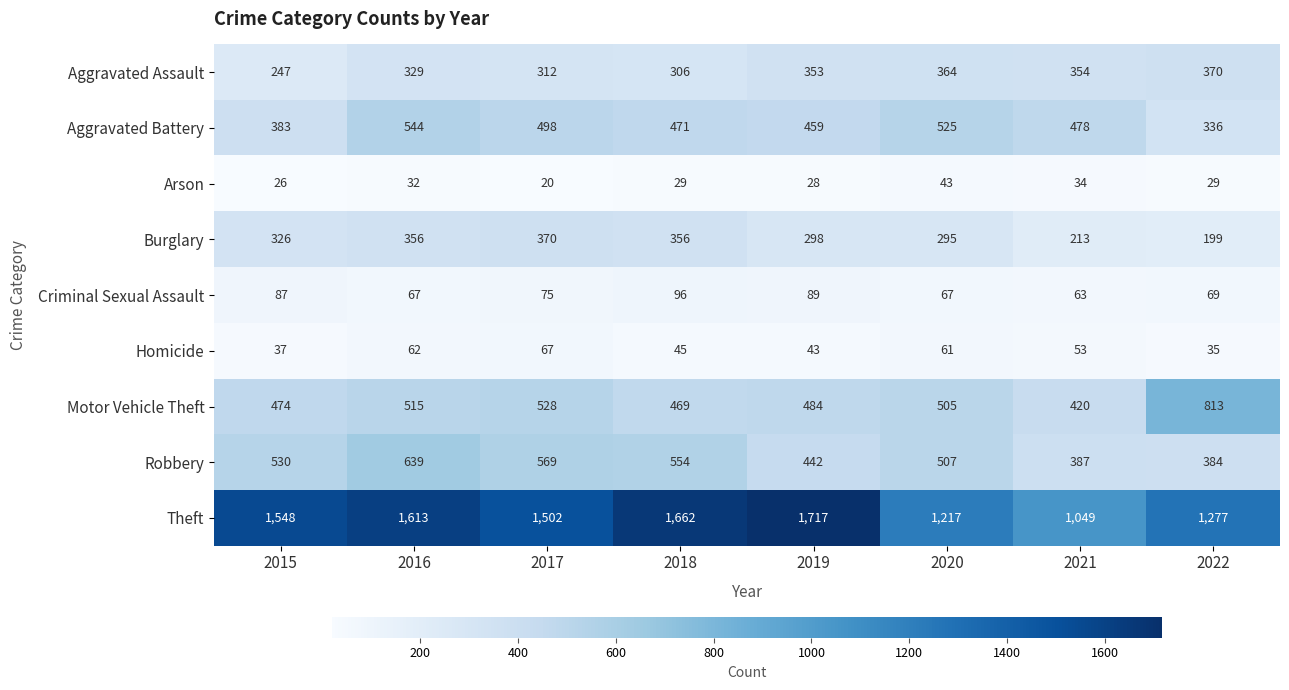

At 2017, list the series in order from smallest to largest.

Arson, Homicide, Criminal Sexual Assault, Aggravated Assault, Burglary, Aggravated Battery, Motor Vehicle Theft, Robbery, Theft